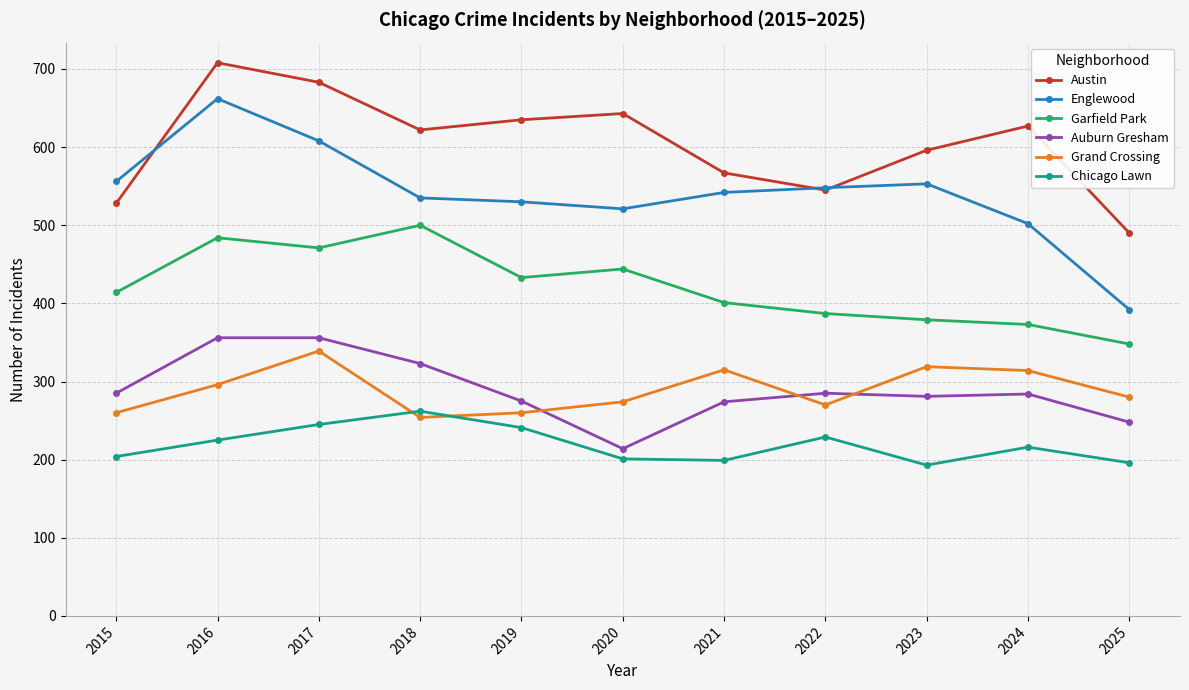

List the series in order of their peak value, highest first.

Austin, Englewood, Garfield Park, Auburn Gresham, Grand Crossing, Chicago Lawn